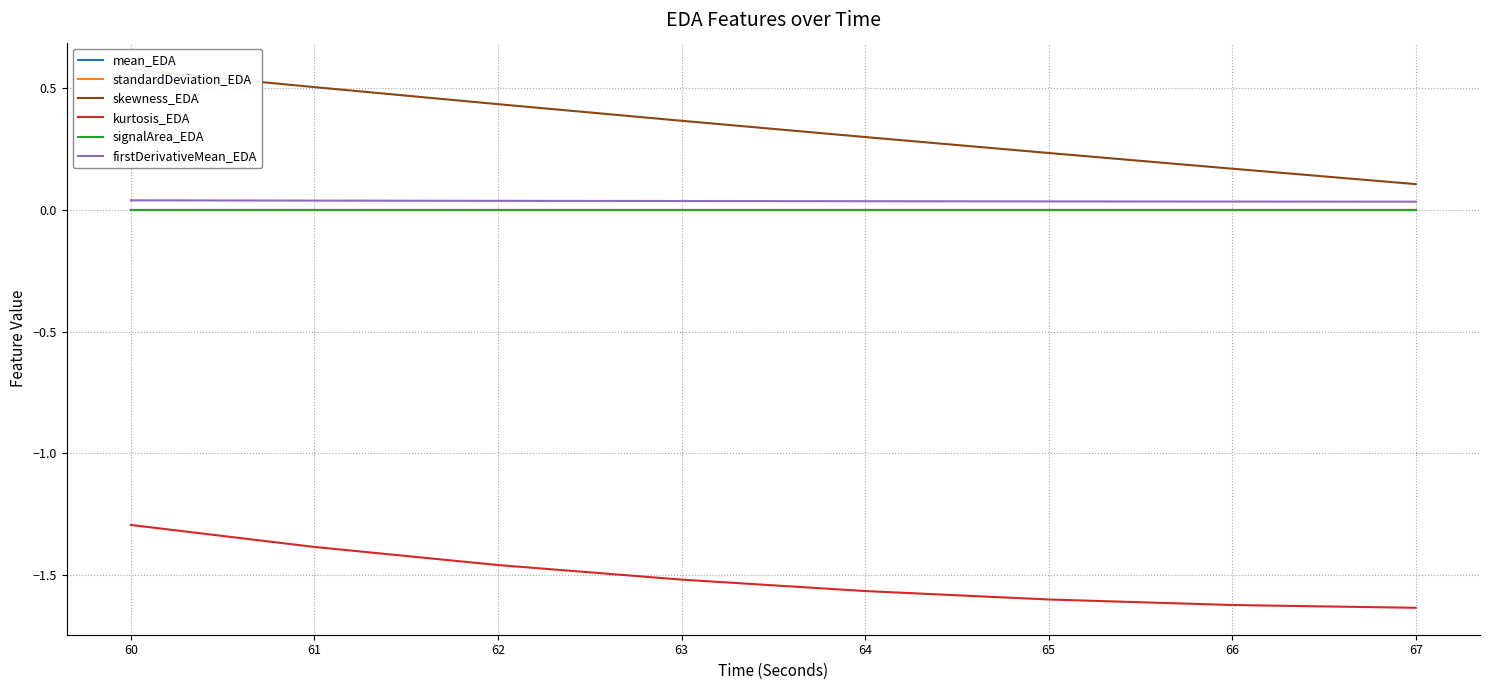

What is the lowest value of the kurtosis_EDA series?

-1.6